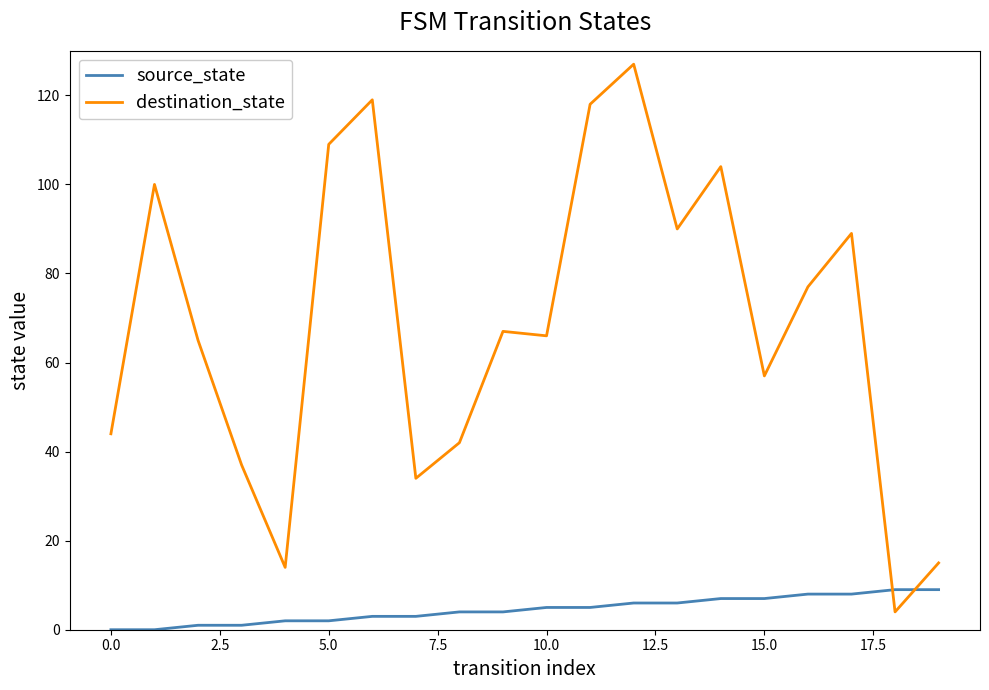

Which series has the largest total across all categories?

destination_state